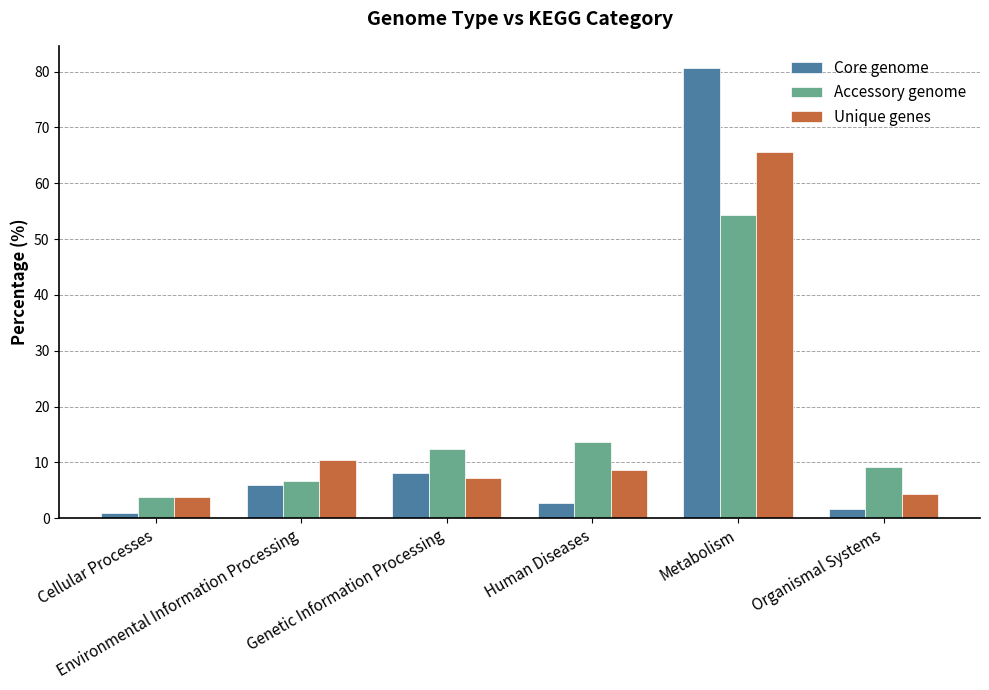

The value of Core genome at Cellular Processes is 1.0. True or false?

True